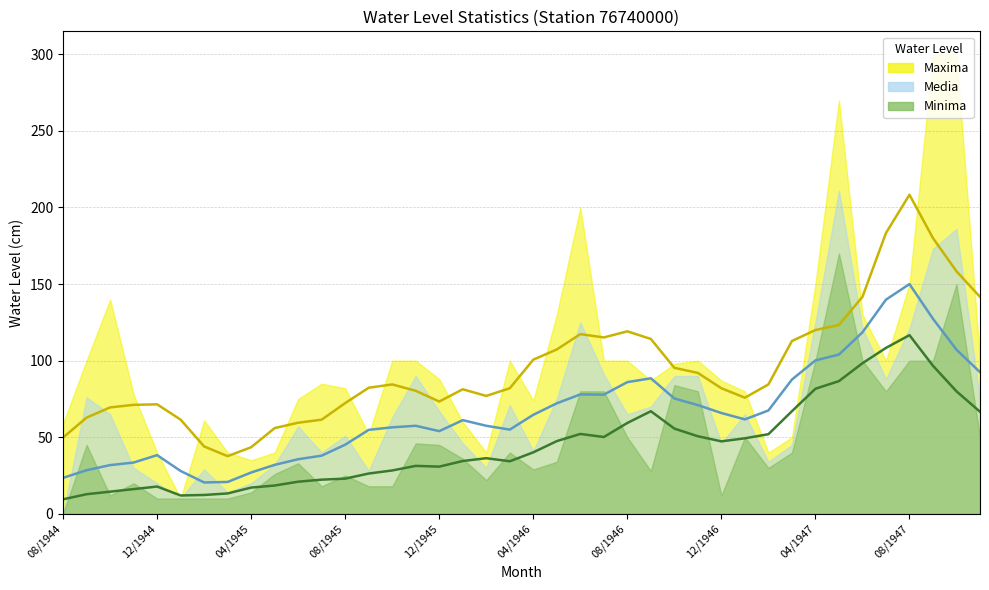

Which series has the widest spread of values?

Maxima